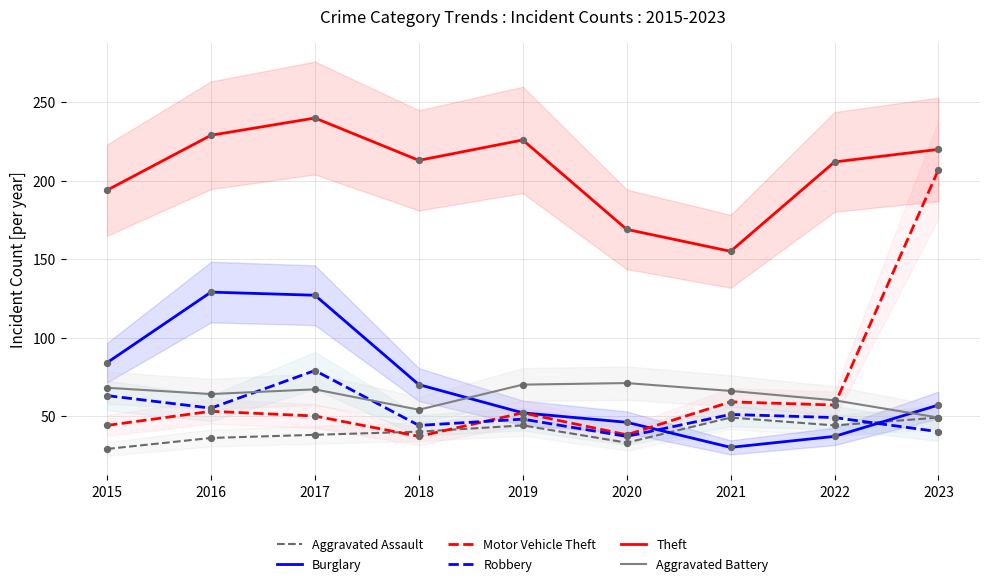

What are all the series names shown in the legend?

Aggravated Assault, Burglary, Motor Vehicle Theft, Robbery, Theft, Aggravated Battery